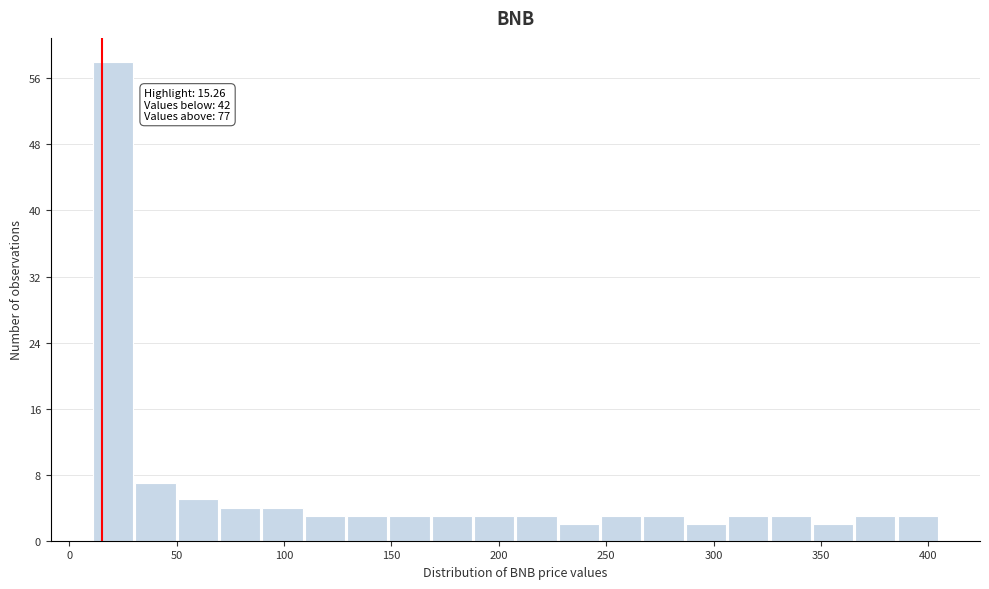

Around what value on the x-axis is the tallest bar? Give the approximate position of its centre, as read against the axis.

20